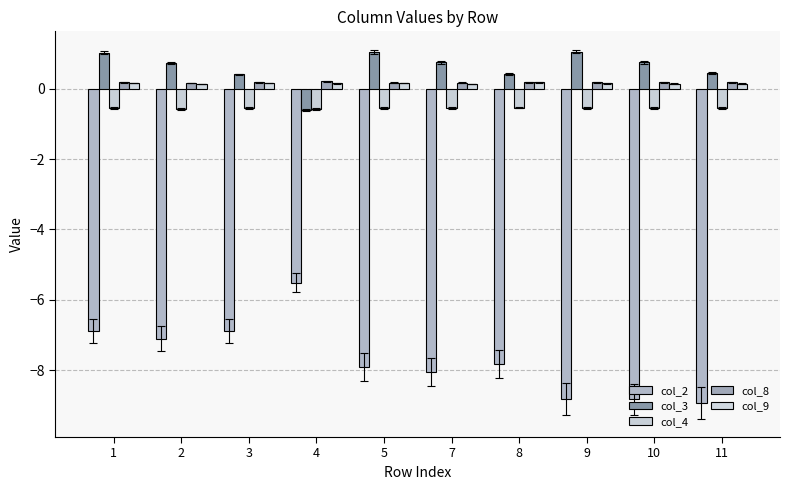

What is the approximate value of col_9 at 9?

0.2